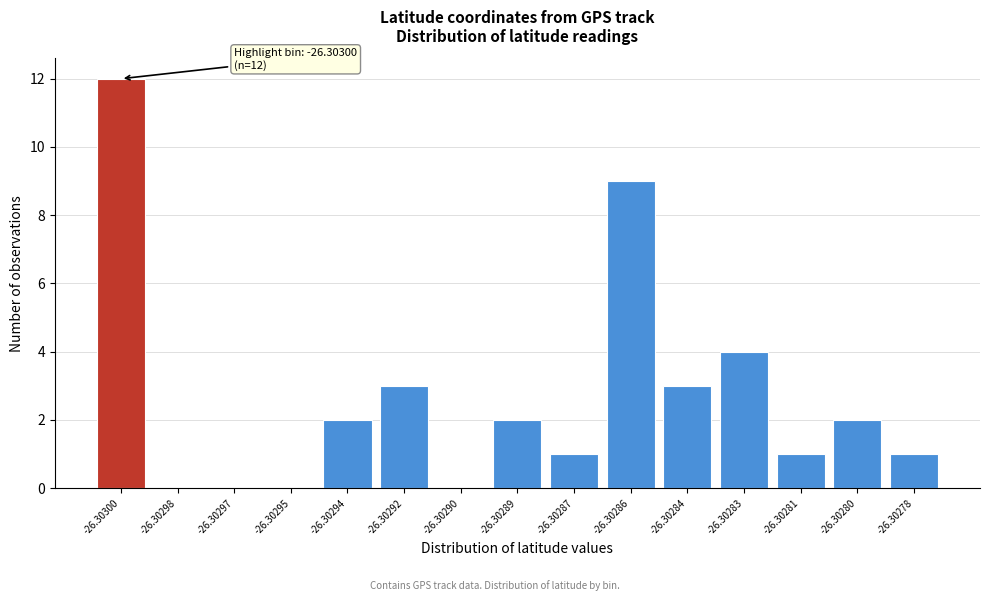

Reading left to right, transcribe all the data shown in this chart.

-26.30300=12	-26.30298=0	-26.30297=0	-26.30295=0	-26.30294=2	-26.30292=3	-26.30290=0	-26.30289=2	-26.30287=1	-26.30286=9	-26.30284=3	-26.30283=4	-26.30281=1	-26.30280=2	-26.30278=1